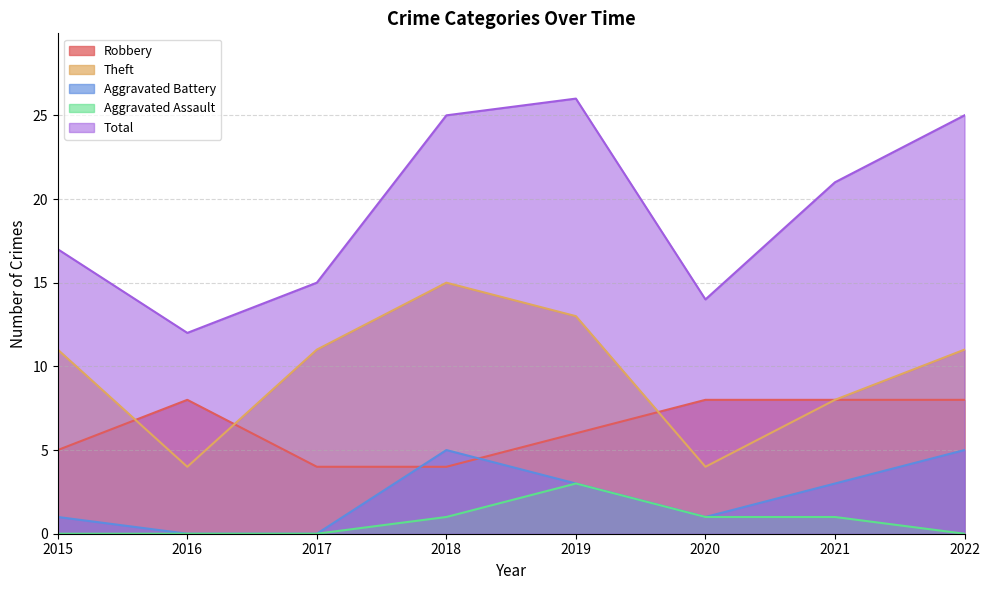

List the labels in order of Aggravated Battery value, largest first.

2018, 2022, 2019, 2021, 2015, 2020, 2016, 2017